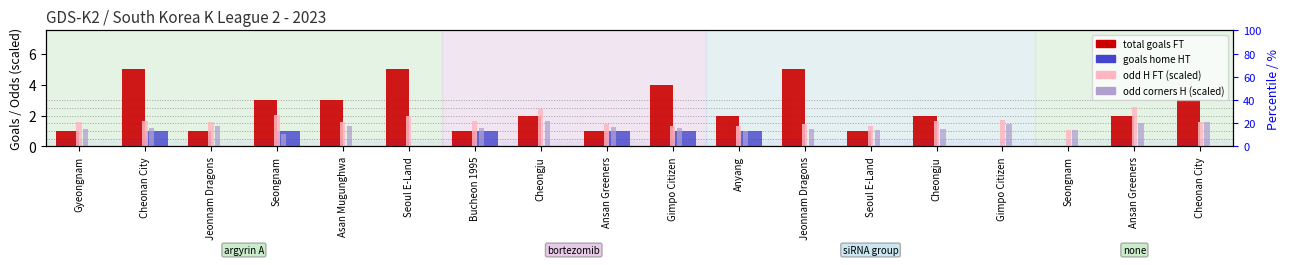

At which label does total goals FT first exceed 2?

Cheonan City